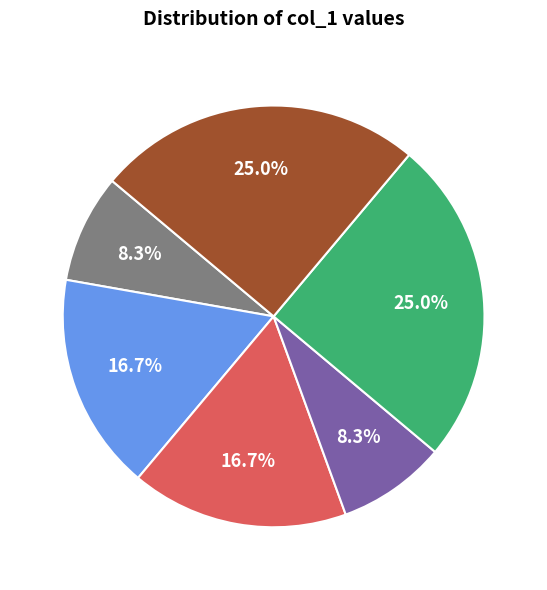

How many segments does this pie chart have?

6